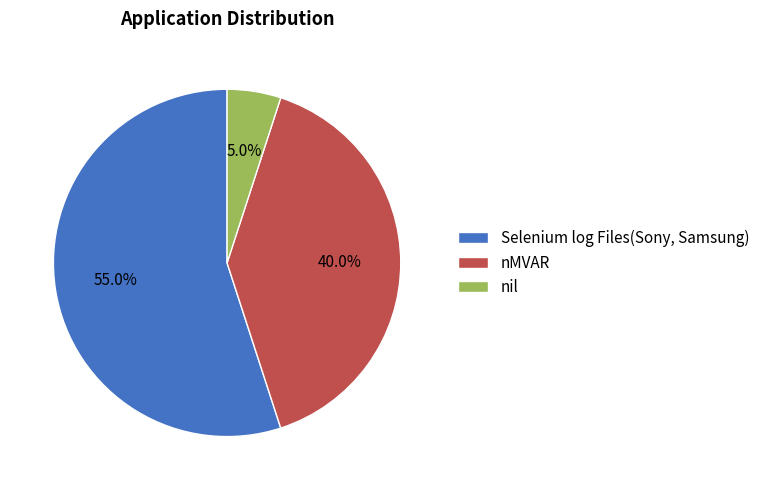

What percentage is the nMVAR slice, to the nearest percent?

40%